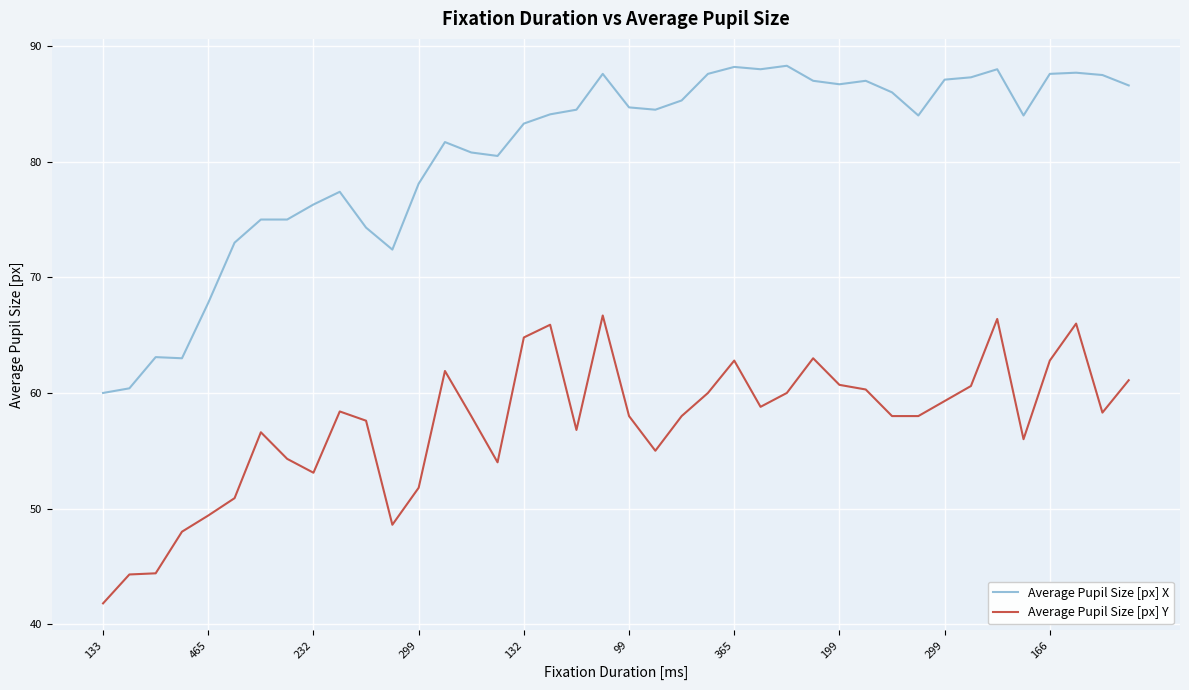

What are all the series names shown in the legend?

Average Pupil Size [px] X, Average Pupil Size [px] Y